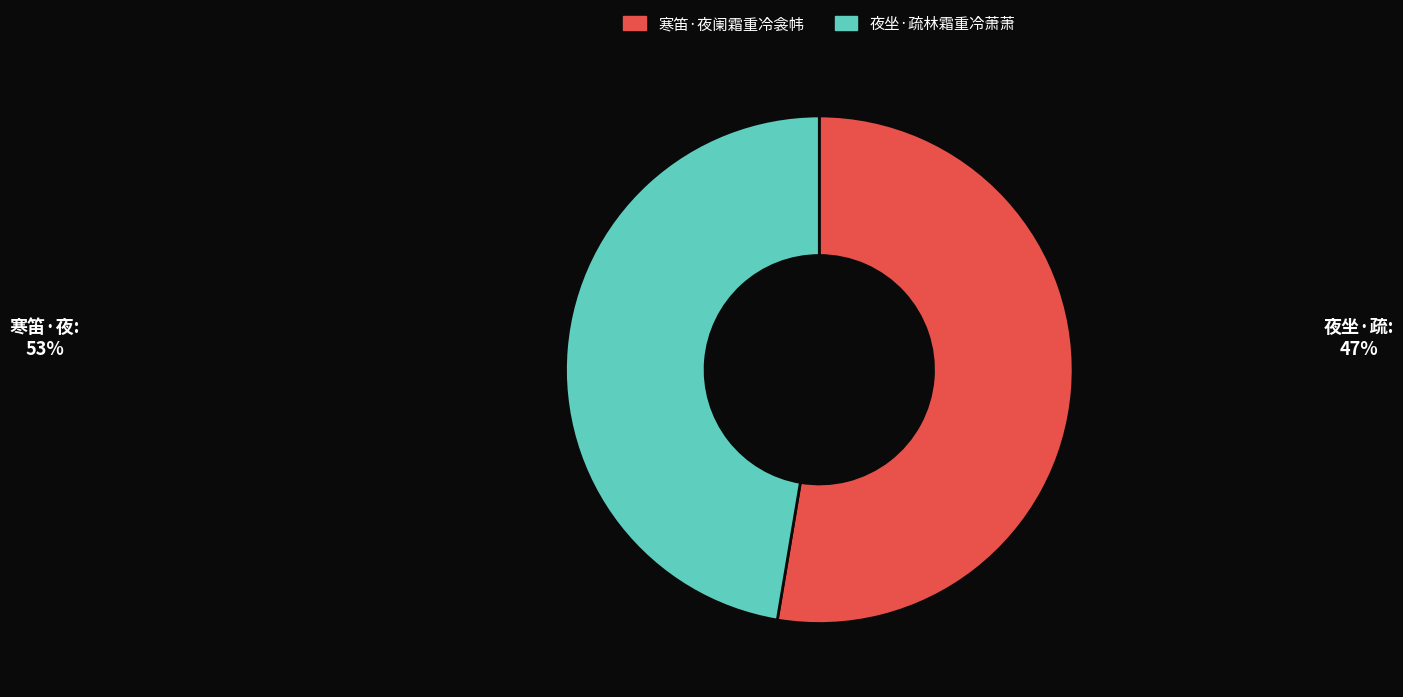

Does any single category account for the majority?

Yes